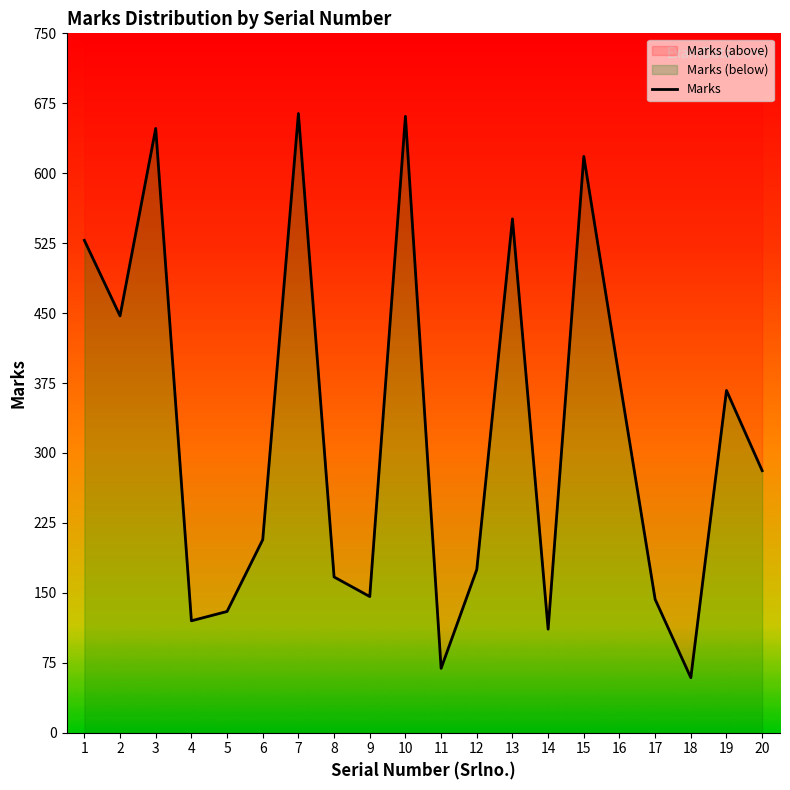

At which label is the value closest to 361?

19